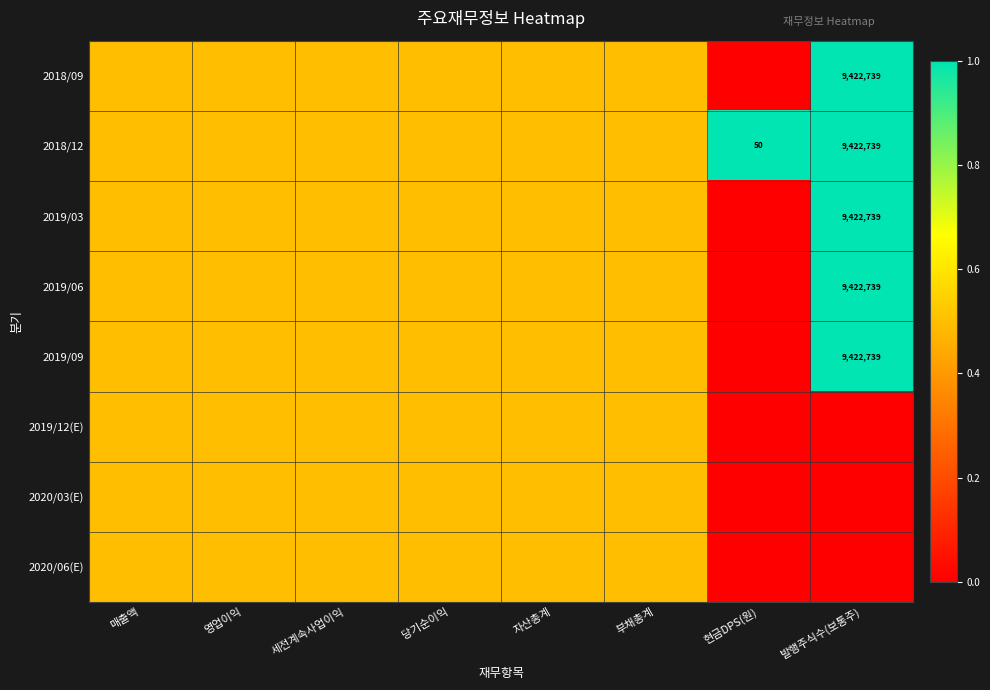

The 2018/12 series shows 4041970.3 at 발행주식수(보통주). True or false?

False